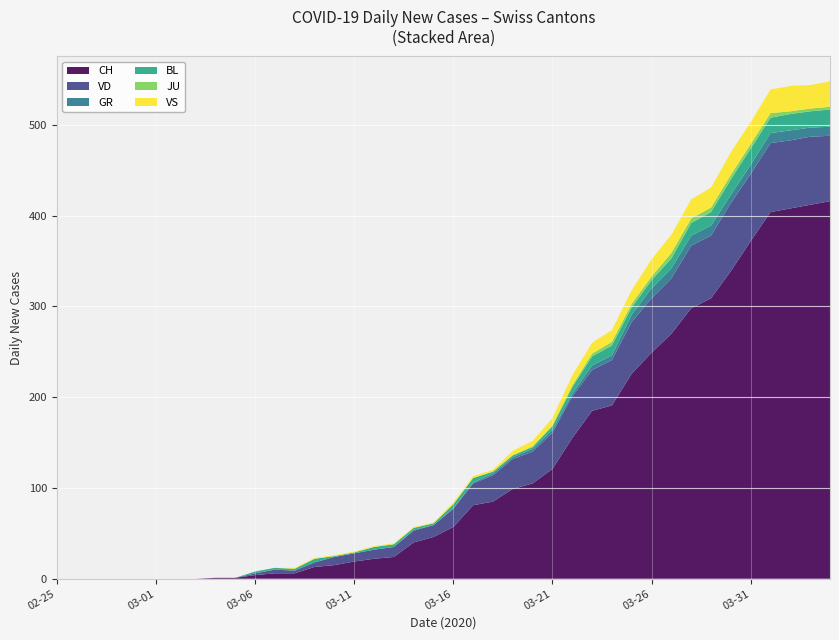

The CH series shows 77 at 03-16. True or false?

False